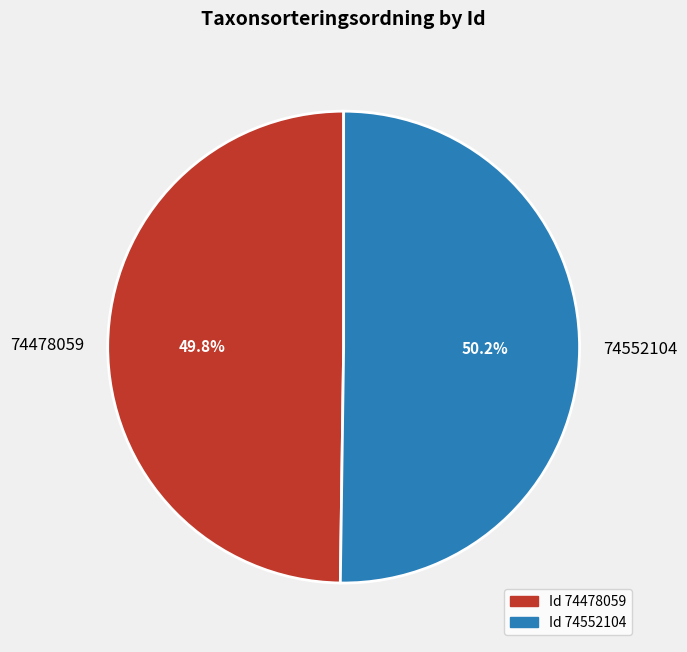

How much of the chart is everything except 74478059?

50.2%